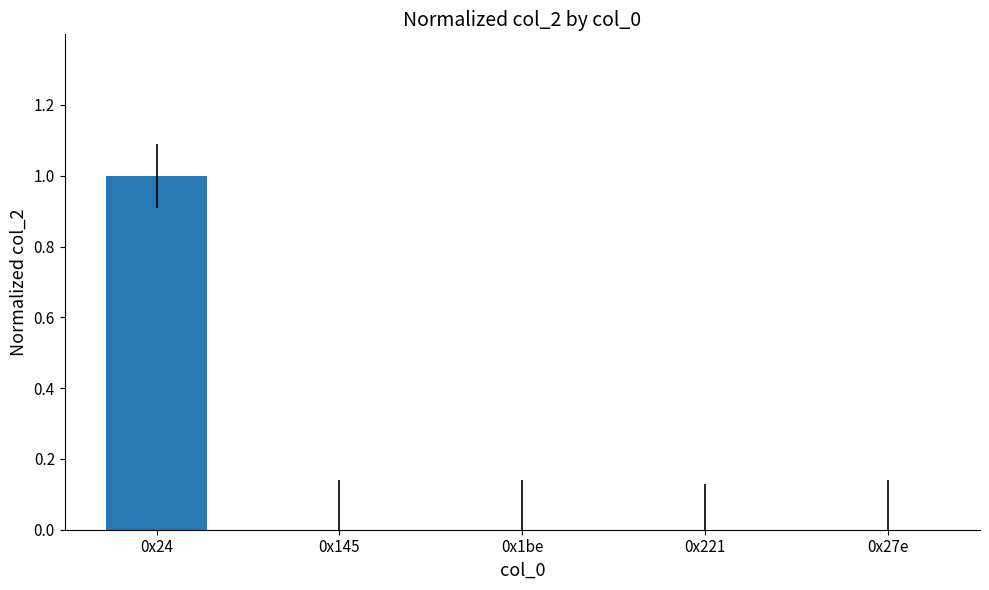

The chart shows a value of 0.0 at 0x221. True or false?

True